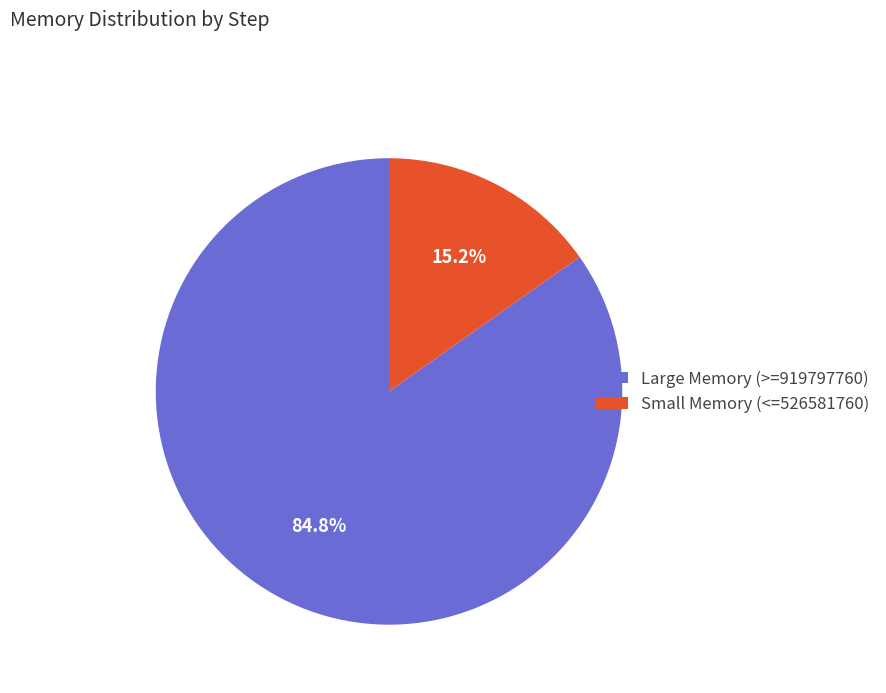

Is there any slice that represents more than half of the pie?

Yes